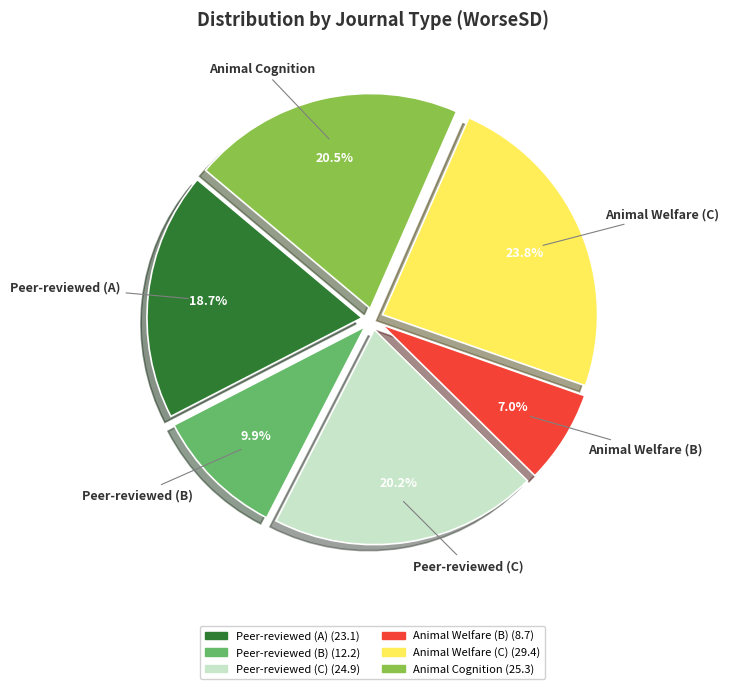

Which category has the smallest portion of the pie?

Animal Welfare (B)